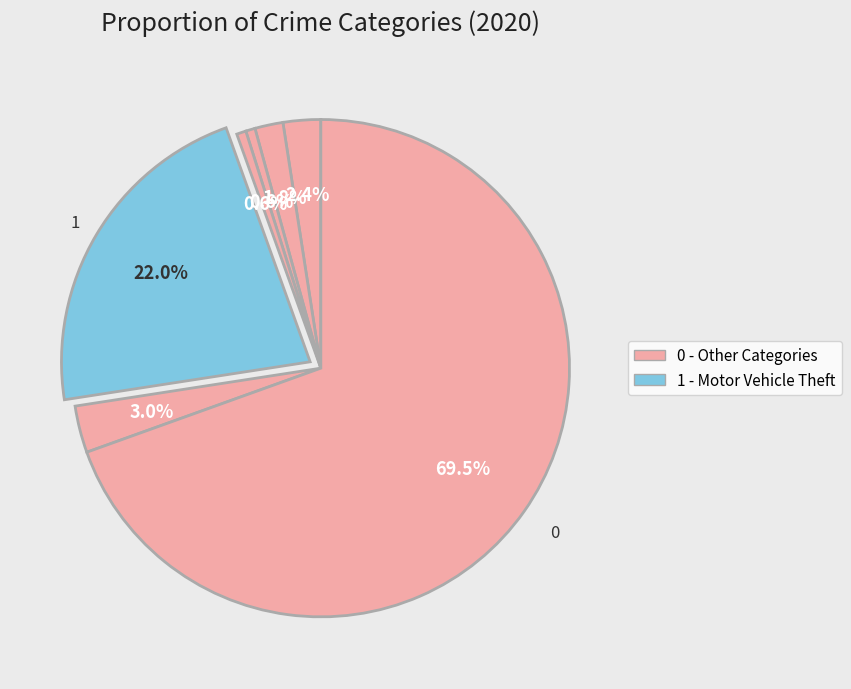

How many slices are in this pie chart?

7